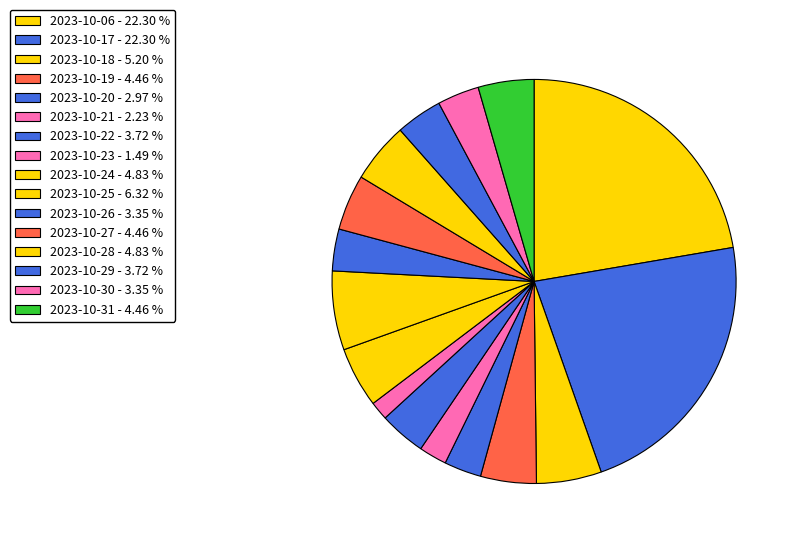

How many slices are in this pie chart?

16